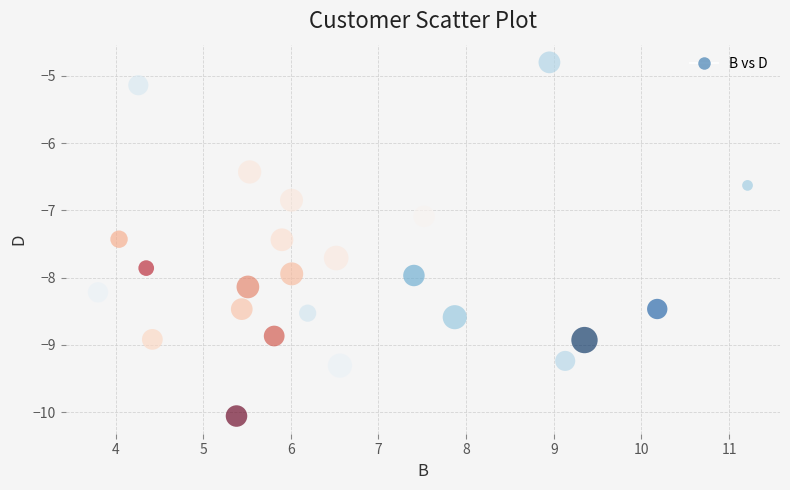

What is the range of Y values (max minus min)?

5.3